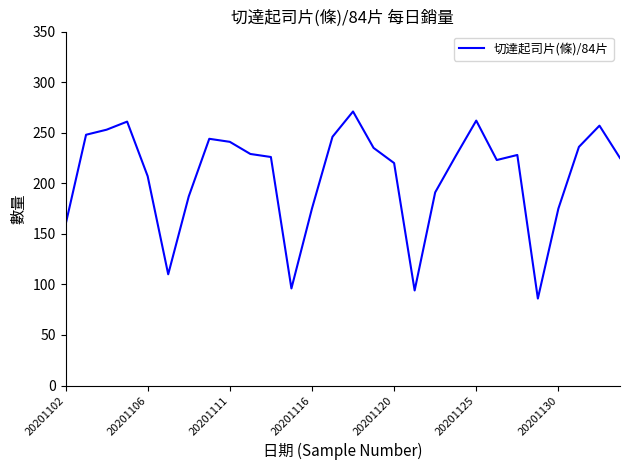

What is the difference between the maximum and minimum values?

185